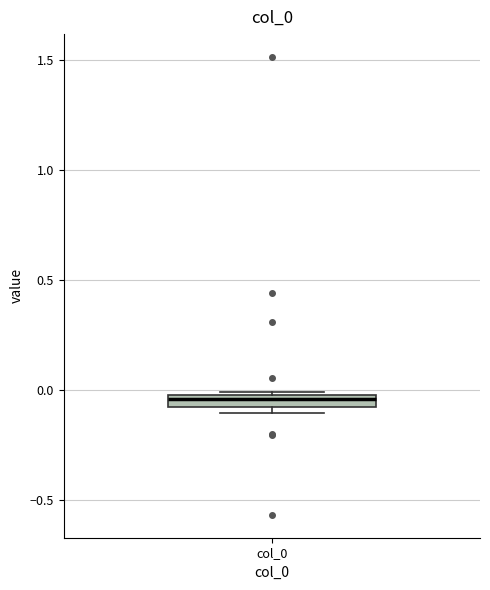

Where is the upper edge of the box for col_0 on the y-axis? The values are not printed on the chart, so give them approximately, as read against the axis.

0.00